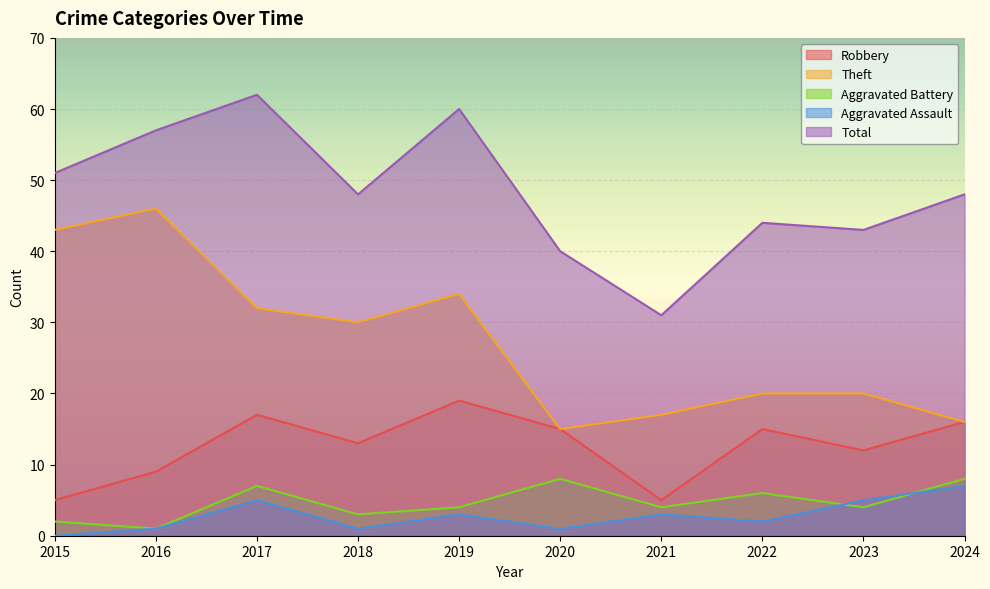

Is it true that Theft equals 25 at 2015?

False